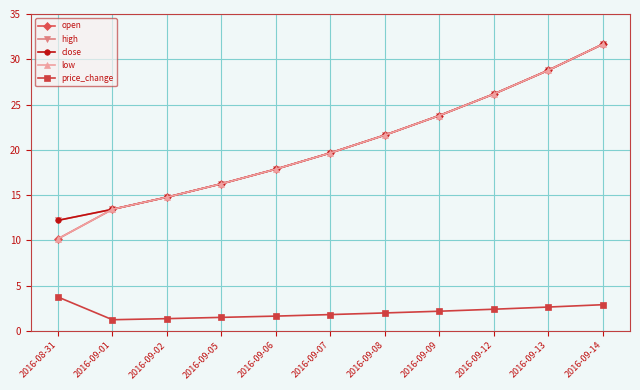

Which category has the lowest value across all series?

2016-09-01